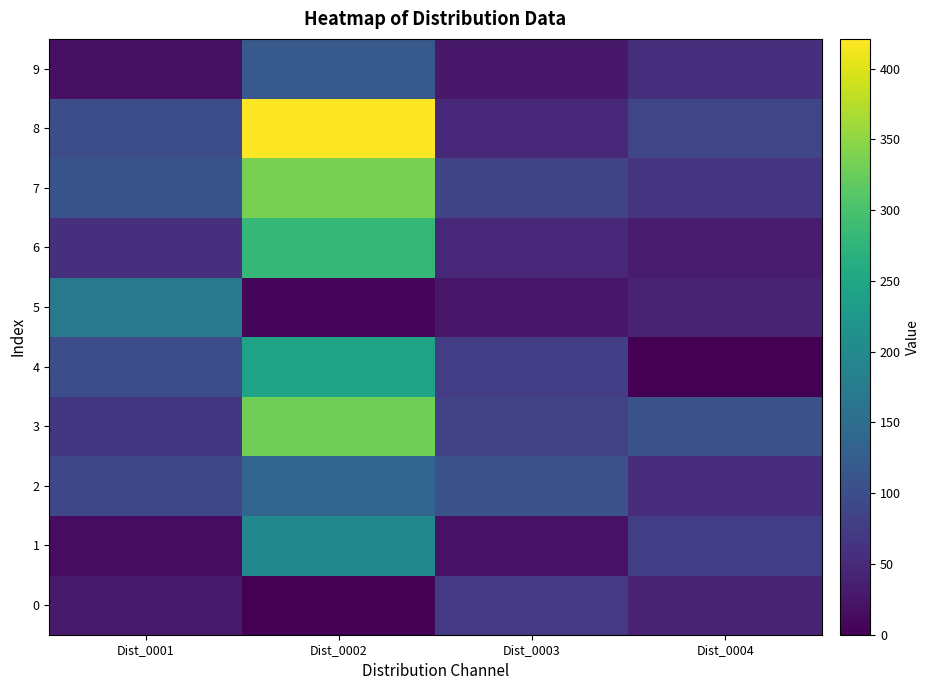

Reading left to right, extract all data points from this chart.

0: Dist_0001=30	Dist_0002=0	Dist_0003=70	Dist_0004=40
1: Dist_0001=14	Dist_0002=196	Dist_0003=21	Dist_0004=78
2: Dist_0001=89	Dist_0002=138	Dist_0003=104	Dist_0004=53
3: Dist_0001=69	Dist_0002=330	Dist_0003=83	Dist_0004=105
4: Dist_0001=99	Dist_0002=244	Dist_0003=76	Dist_0004=0
5: Dist_0001=171	Dist_0002=5	Dist_0003=27	Dist_0004=40
6: Dist_0001=56	Dist_0002=280	Dist_0003=48	Dist_0004=32
7: Dist_0001=110	Dist_0002=334	Dist_0003=86	Dist_0004=64
8: Dist_0001=100	Dist_0002=421	Dist_0003=48	Dist_0004=88
9: Dist_0001=19	Dist_0002=118	Dist_0003=29	Dist_0004=59